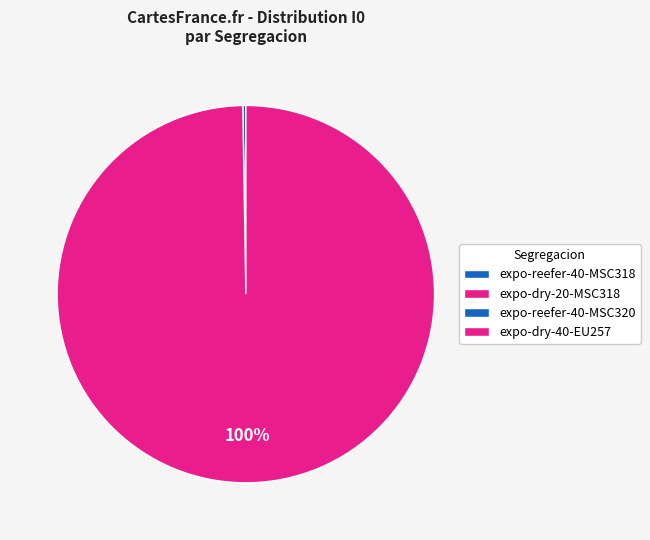

Which slice is the largest?

S4